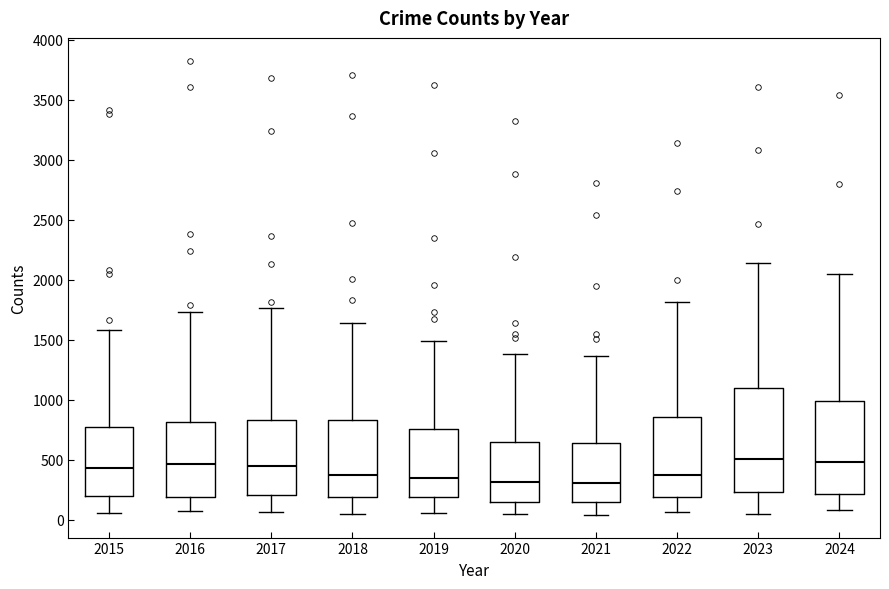

Reading left to right, read every box against the y-axis: the position of its median line, the range the box covers, and the ends of its whiskers. The values are not printed on the chart, so give them approximately, as read against the axis.

2015: median 450, box 200 to 750, whiskers 50 to 1600
2016: median 450, box 200 to 800, whiskers 50 to 1750
2017: median 450, box 200 to 850, whiskers 50 to 1750
2018: median 350, box 200 to 850, whiskers 50 to 1650
2019: median 350, box 200 to 750, whiskers 50 to 1500
2020: median 300, box 150 to 650, whiskers 50 to 1400
2021: median 300, box 150 to 650, whiskers 50 to 1350
2022: median 350, box 200 to 850, whiskers 50 to 1800
2023: median 500, box 250 to 1100, whiskers 50 to 2150
2024: median 500, box 200 to 1000, whiskers 100 to 2050